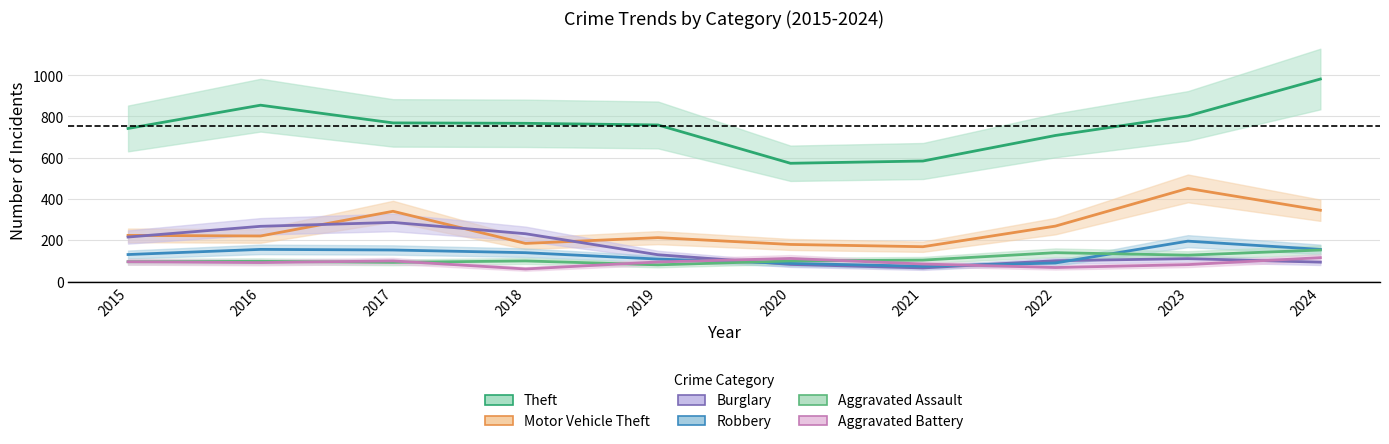

Reading right to left, what are all the values shown in this chart?

Theft: 2024=981	2023=802	2022=707	2021=583	2020=572	2019=758	2018=766	2017=768	2016=854	2015=741
Motor Vehicle Theft: 2024=344	2023=450	2022=267	2021=167	2020=178	2019=211	2018=183	2017=339	2016=219	2015=222
Burglary: 2024=92	2023=109	2022=99	2021=64	2020=81	2019=128	2018=230	2017=285	2016=266	2015=214
Robbery: 2024=154	2023=194	2022=88	2021=72	2020=86	2019=107	2018=138	2017=151	2016=154	2015=129
Aggravated Assault: 2024=151	2023=126	2022=138	2021=102	2020=98	2019=79	2018=98	2017=91	2016=96	2015=94
Aggravated Battery: 2024=114	2023=80	2022=66	2021=83	2020=110	2019=93	2018=59	2017=98	2016=90	2015=94